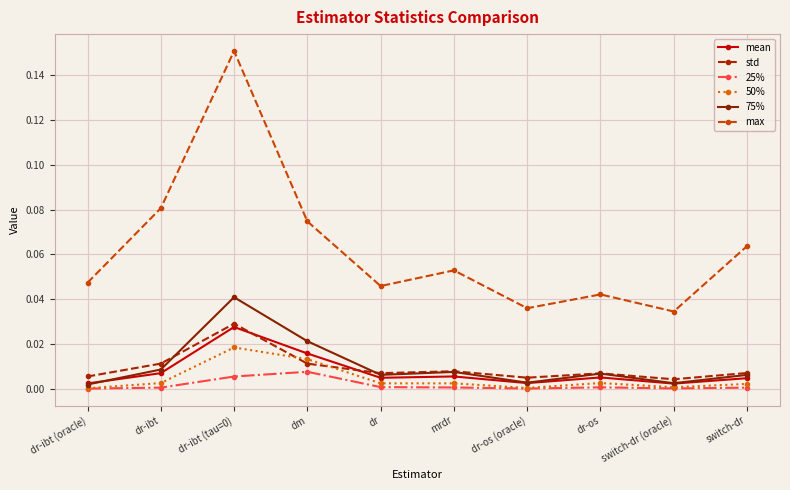

Between mrdr and switch-dr (oracle), which series saw the biggest shift?

max